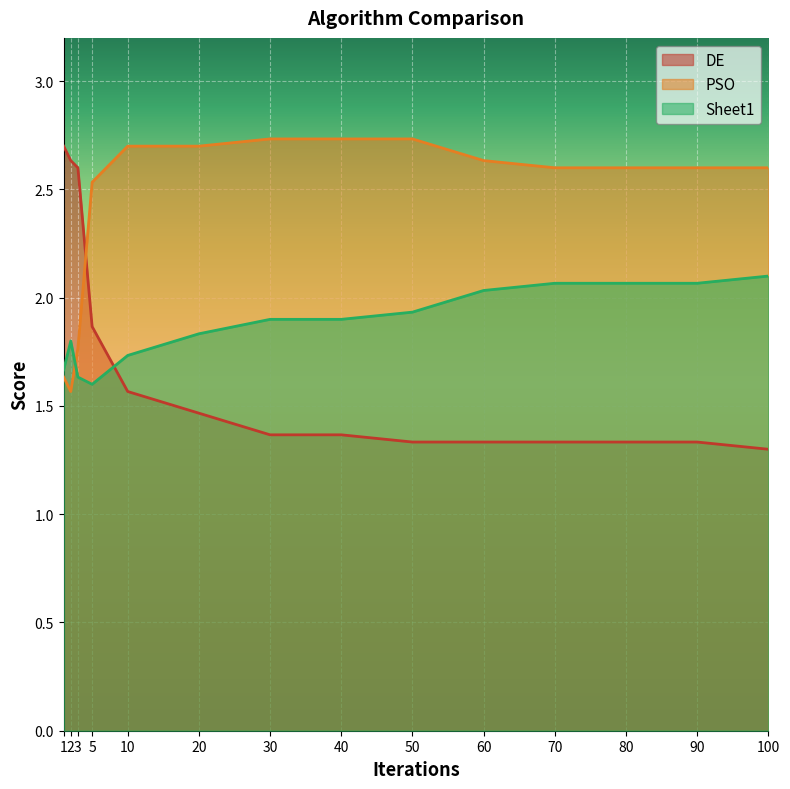

Which series has the largest total across all categories?

PSO